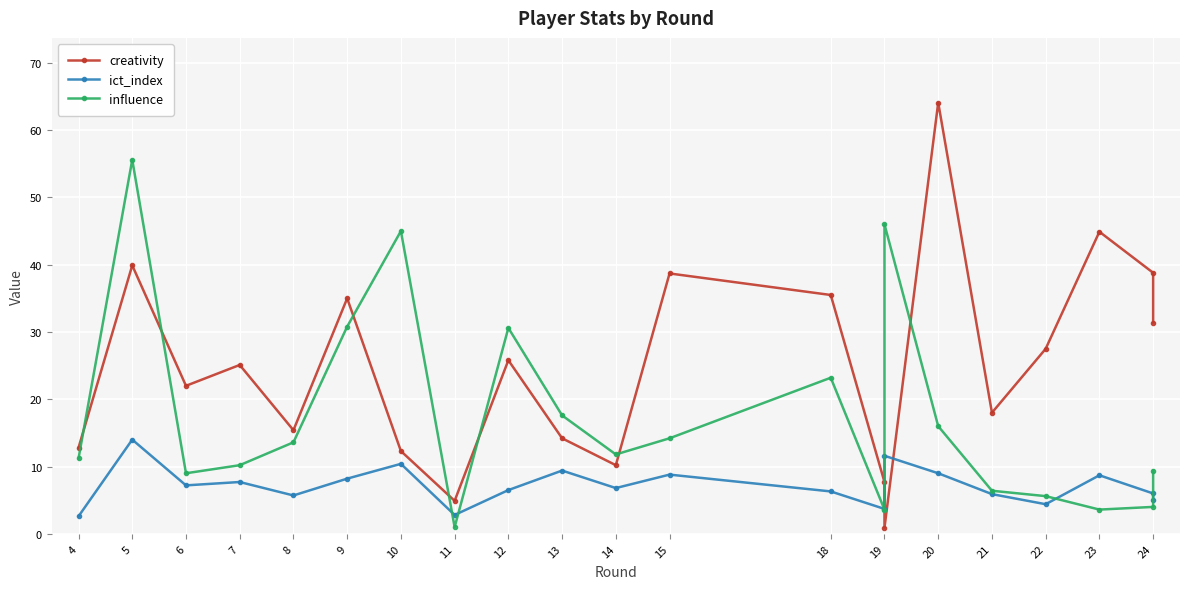

How many interior local peaks does the ict_index series have?

7